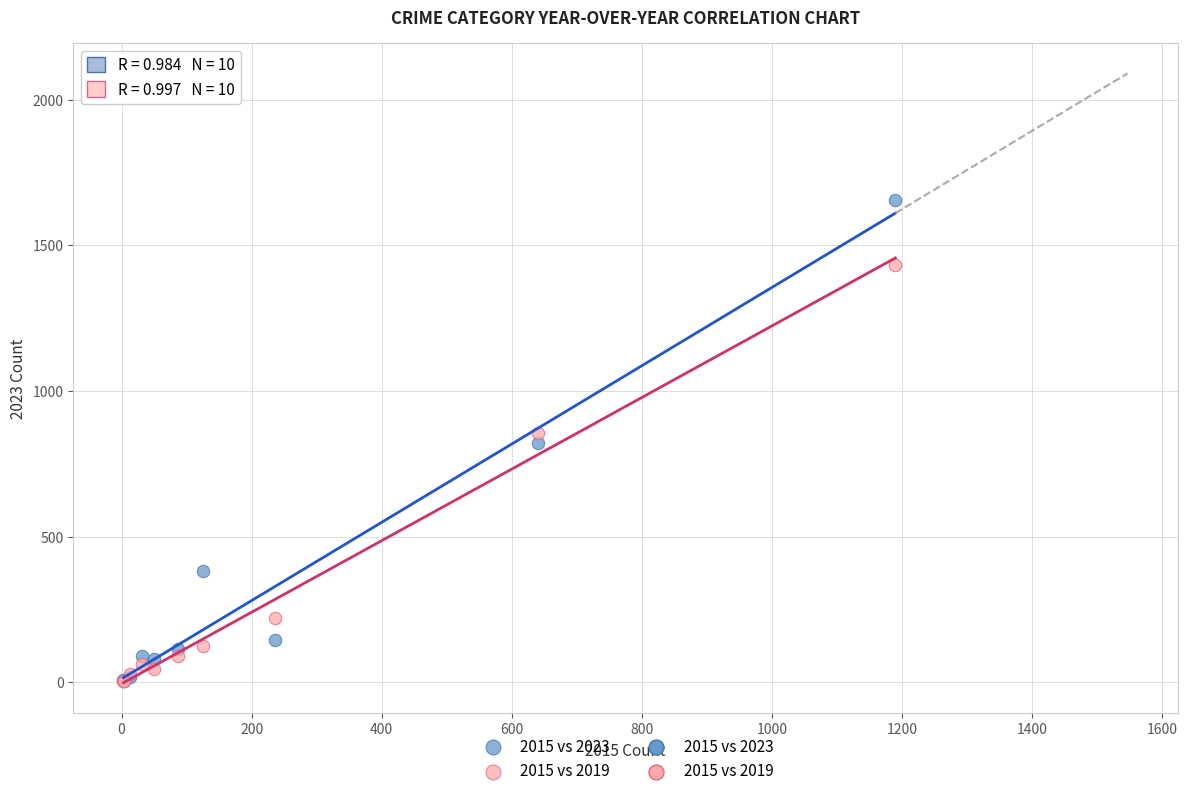

Which series reaches the maximum Y coordinate?

2015 vs 2023